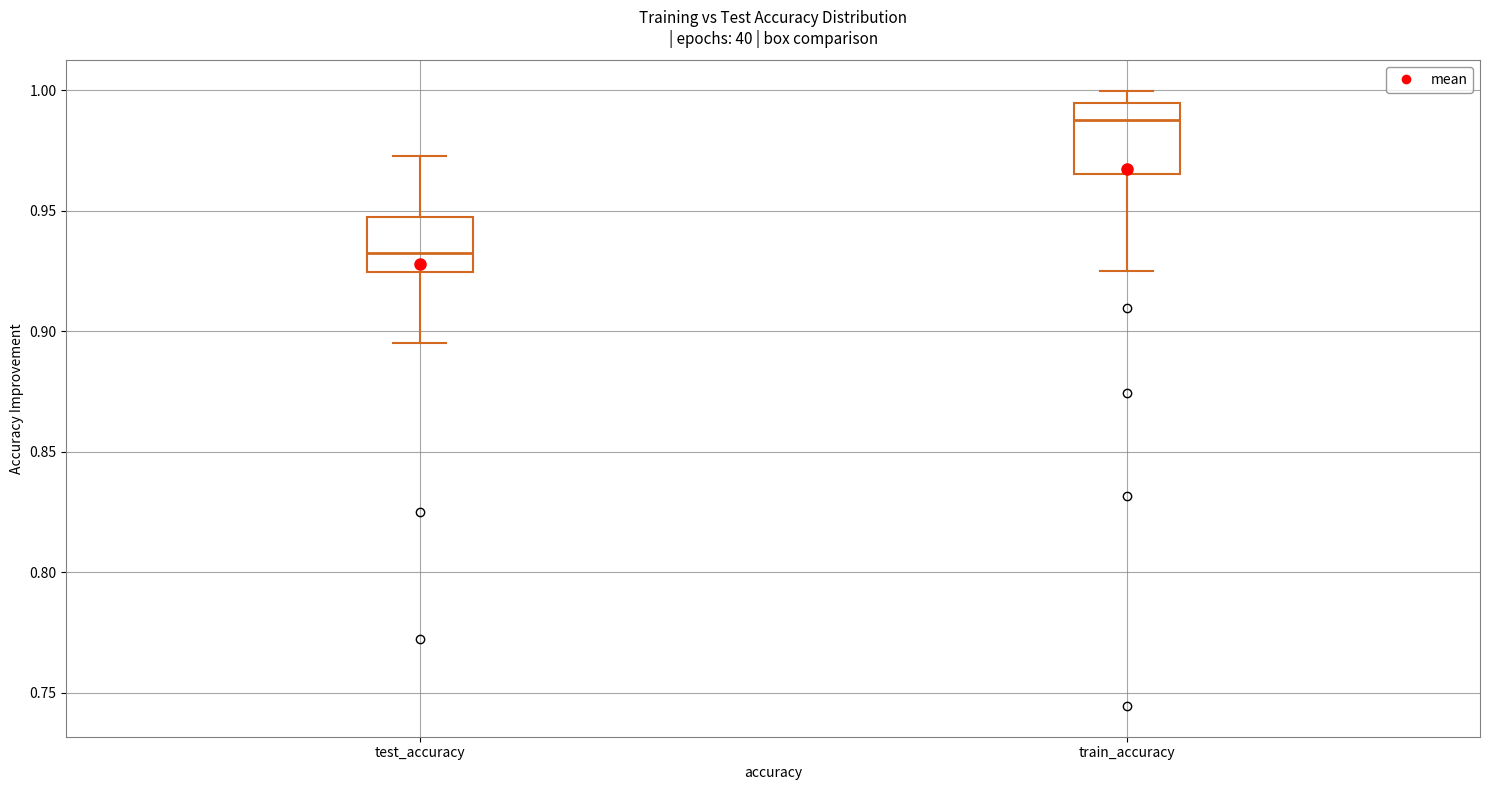

Which box is the tallest, from its lower edge to its upper edge?

train_accuracy